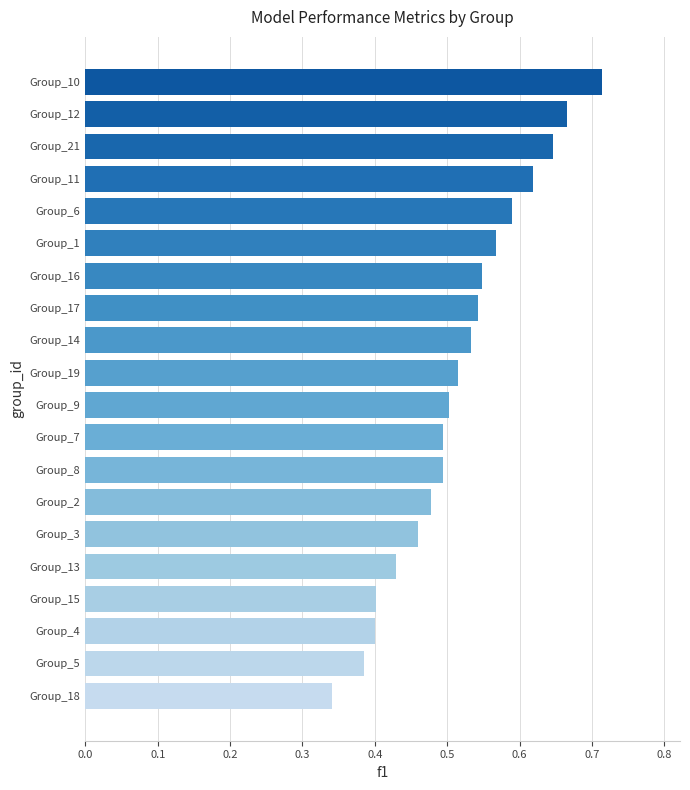

True or false: the data shows 0.7 at Group_9.

False